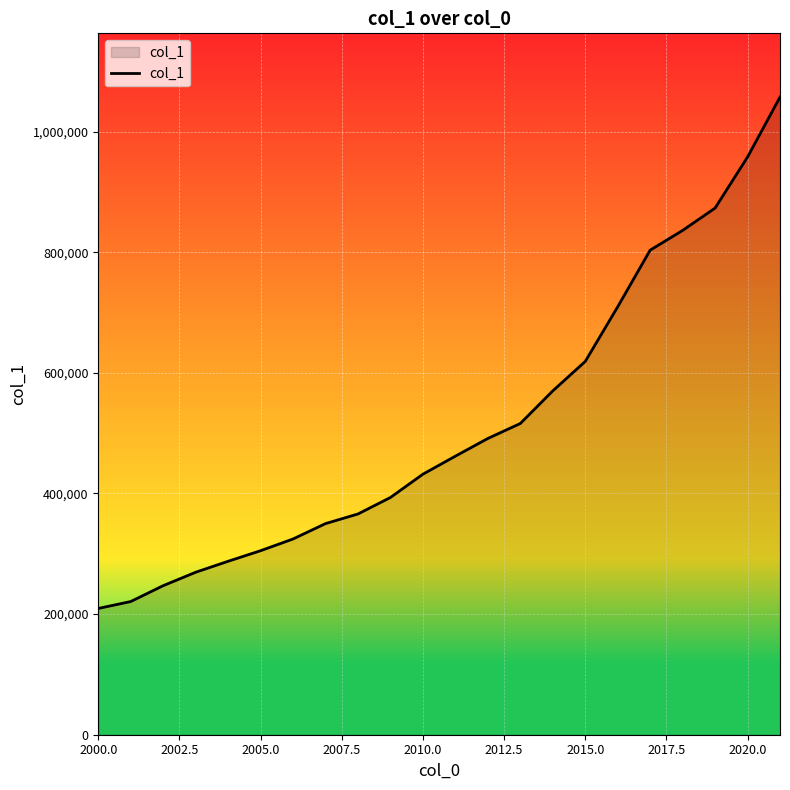

Does the chart have visible grid lines?

Yes